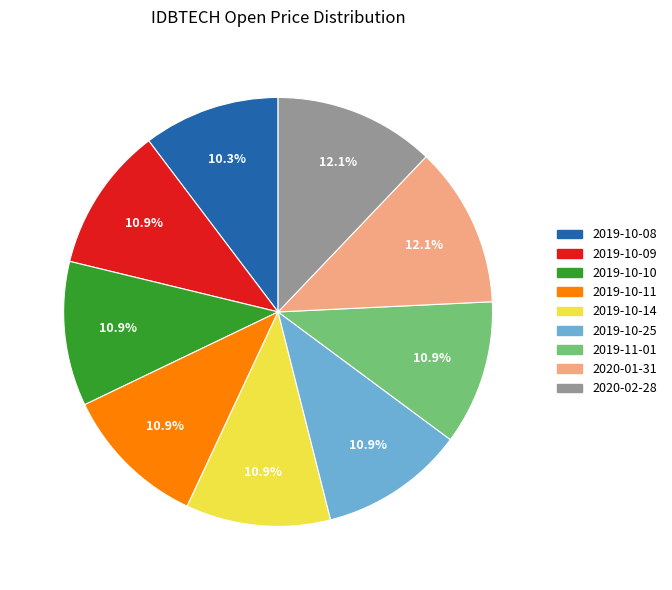

Is 2020-02-28 the majority of the pie?

No